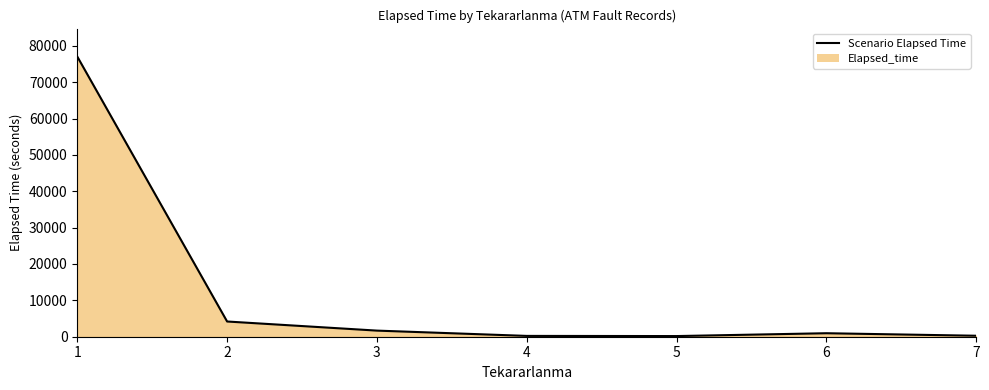

Read the value at 7.

270